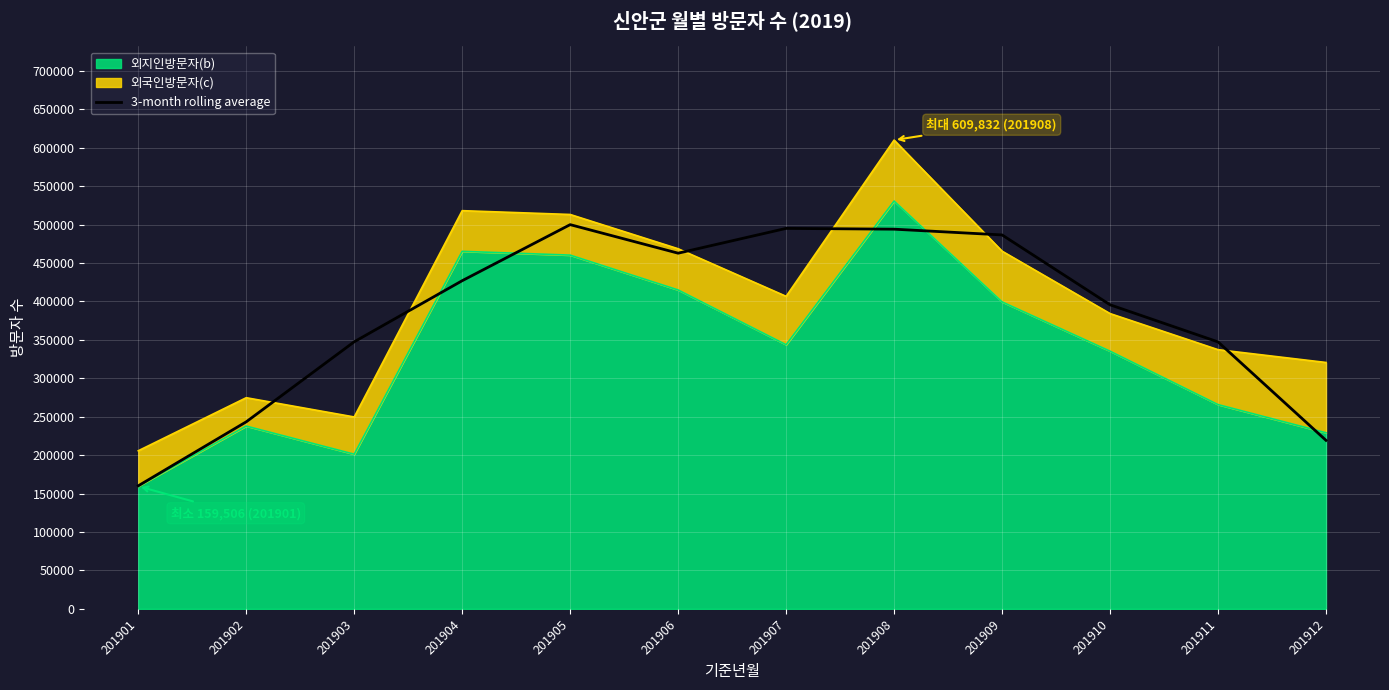

Which category has the lowest value across all series?

201901